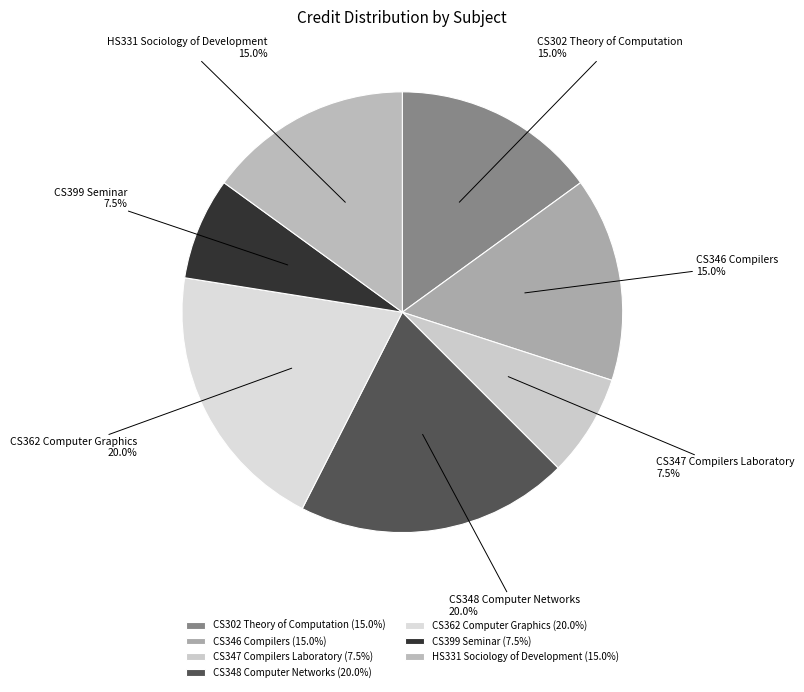

Is there a majority slice in this chart?

No